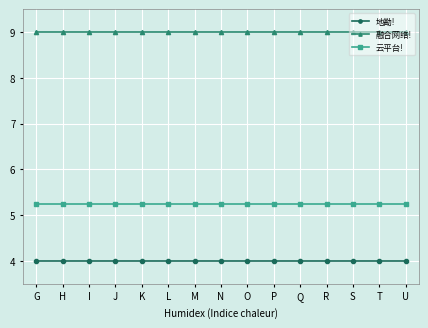

What is the value of the 地勘! point at the 12th from the left?

4.0